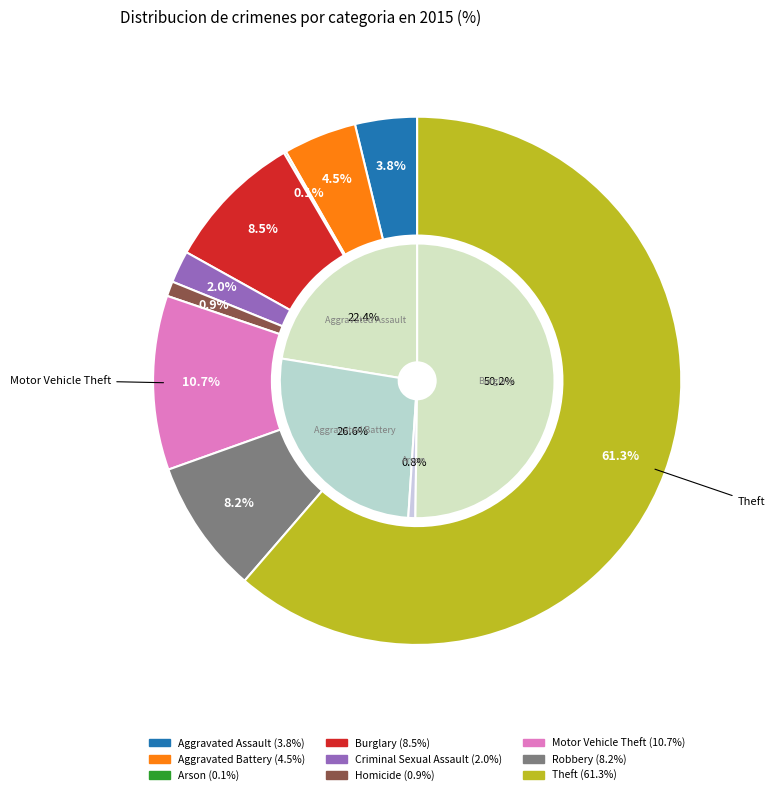

What portion of the pie excludes Criminal Sexual Assault?

98.0%